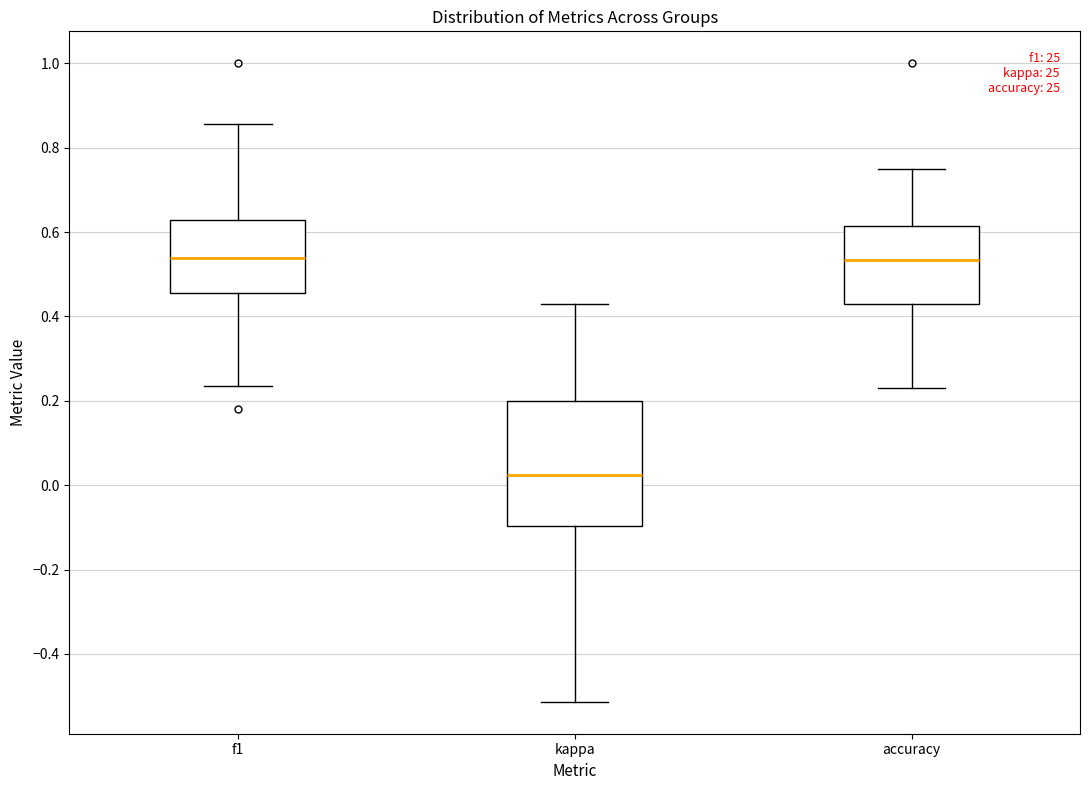

Reading left to right, read every box against the y-axis: the position of its median line, the range the box covers, and the ends of its whiskers. The values are not printed on the chart, so give them approximately, as read against the axis.

f1: median 0.54, box 0.46 to 0.62, whiskers 0.24 to 0.86
kappa: median 0.02, box -0.10 to 0.20, whiskers -0.52 to 0.42
accuracy: median 0.54, box 0.42 to 0.62, whiskers 0.24 to 0.76